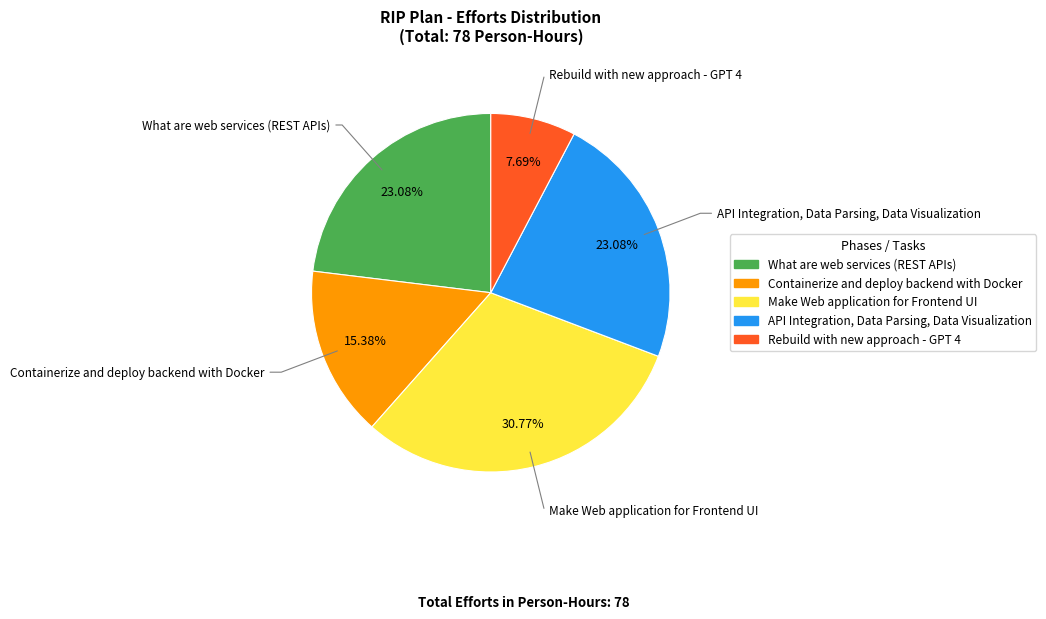

Is it true that Rebuild with new approach - GPT 4 is 8% of the pie?

True